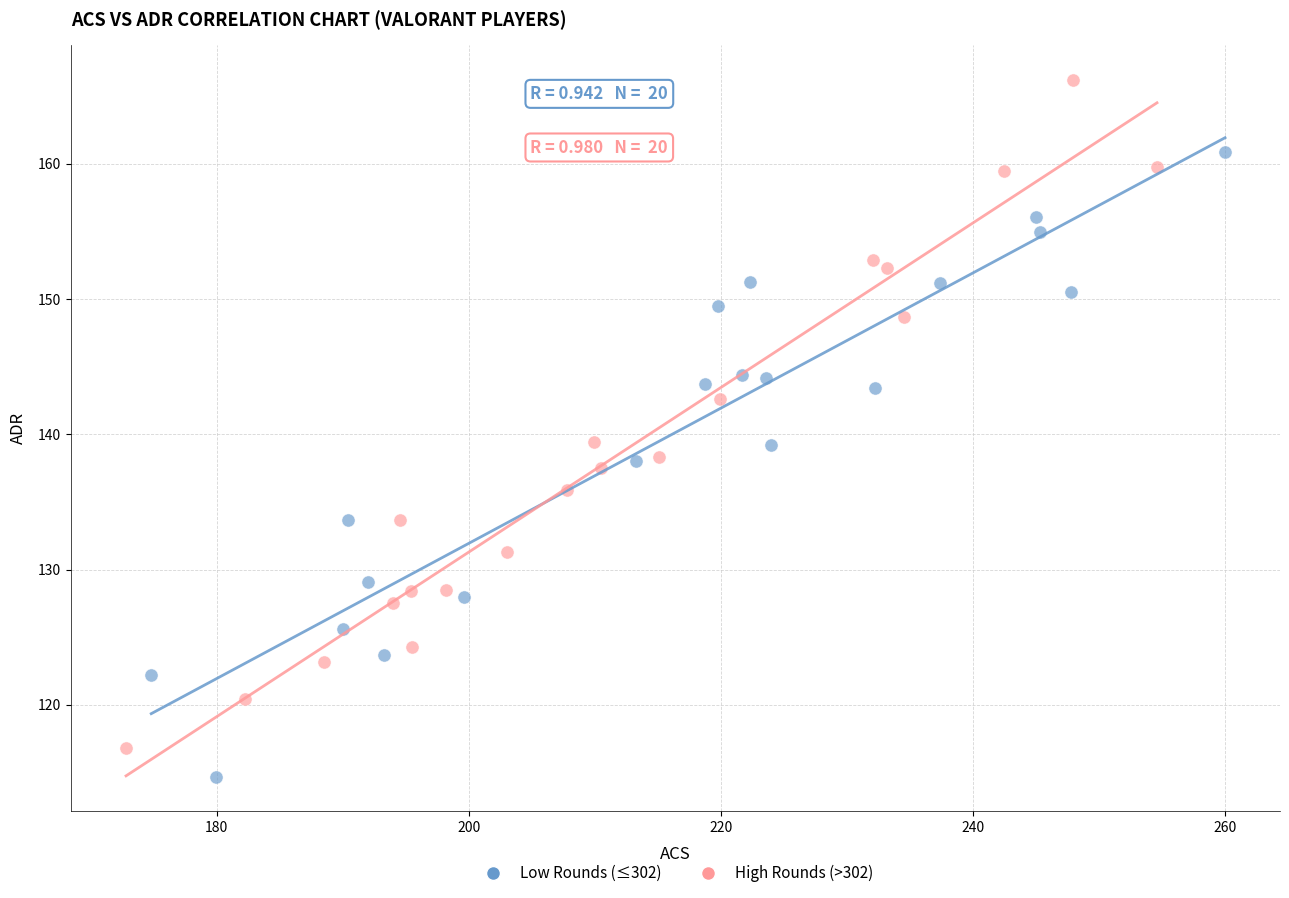

Which series contains the highest Y value?

High Rounds (>302)